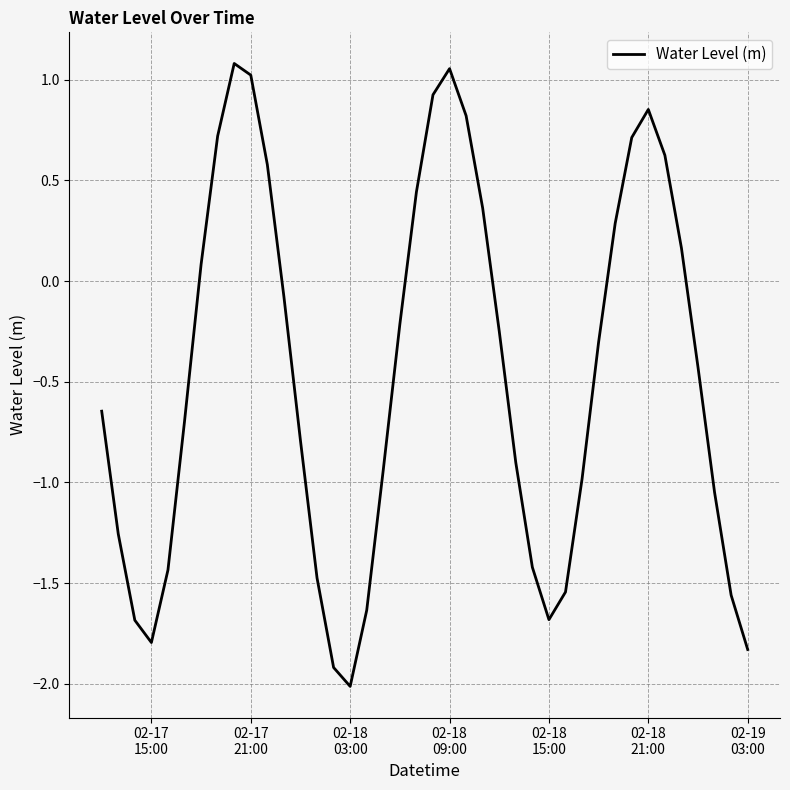

What is the difference between the maximum and minimum values?

3.1